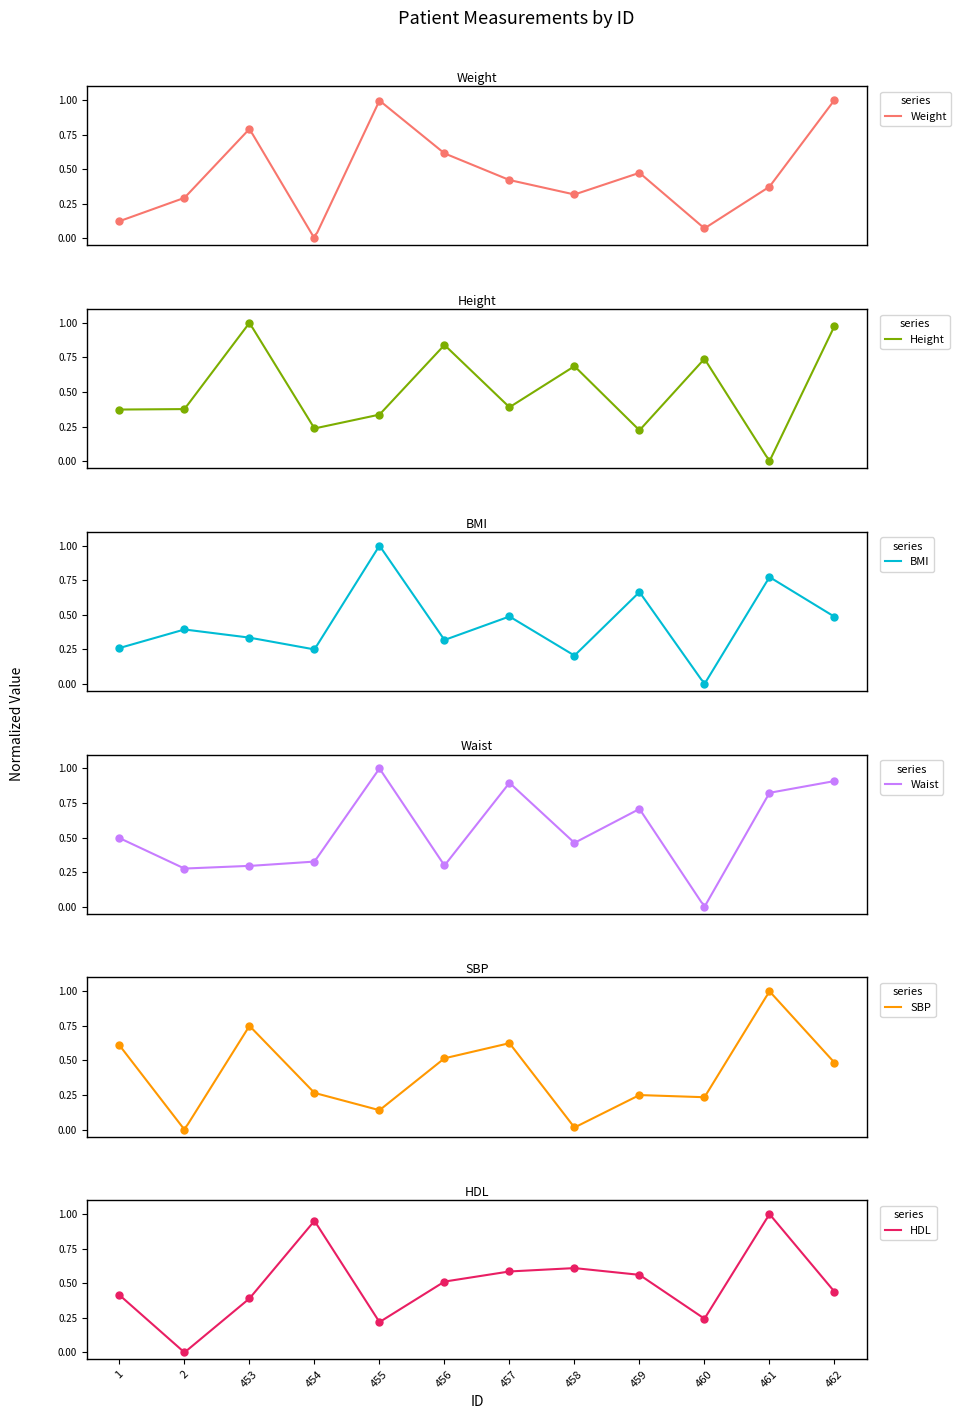

Which series reaches the maximum Y coordinate?

Weight